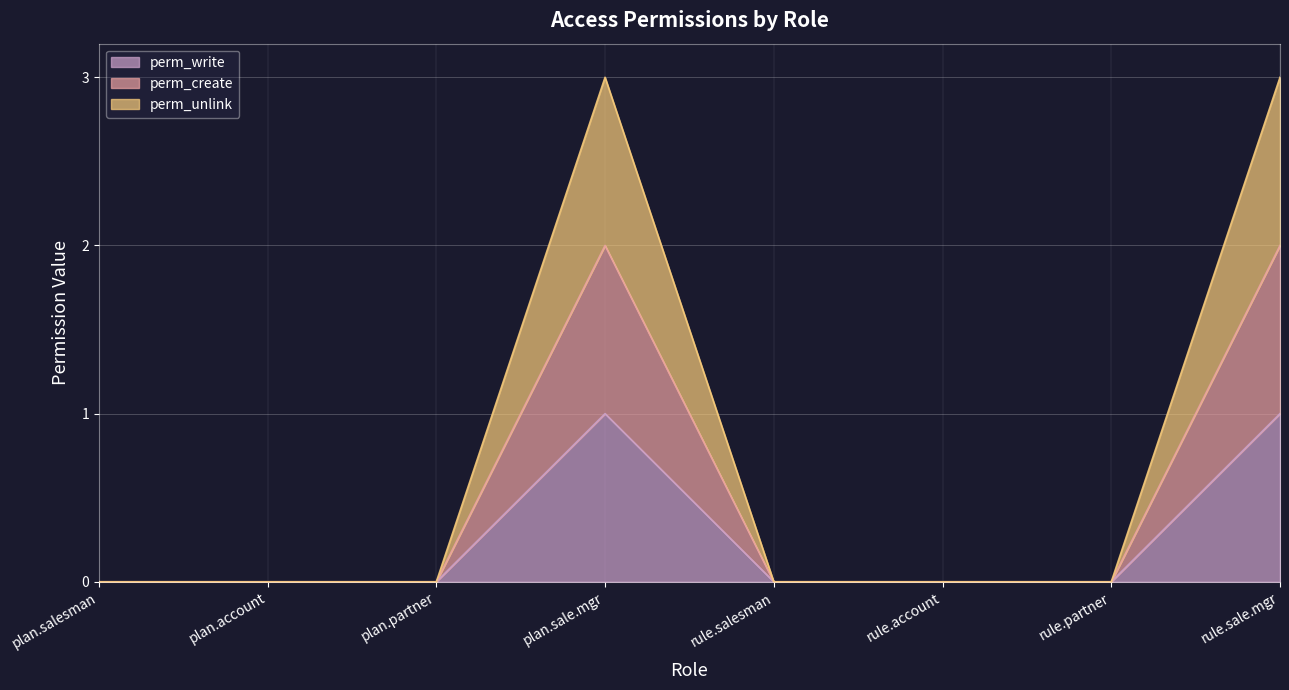

What position from the right is plan.account?

7